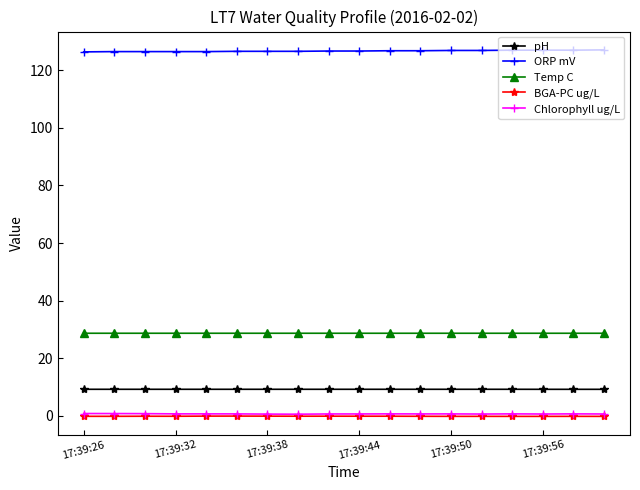

True or false: pH and Temp C cross at least once.

False